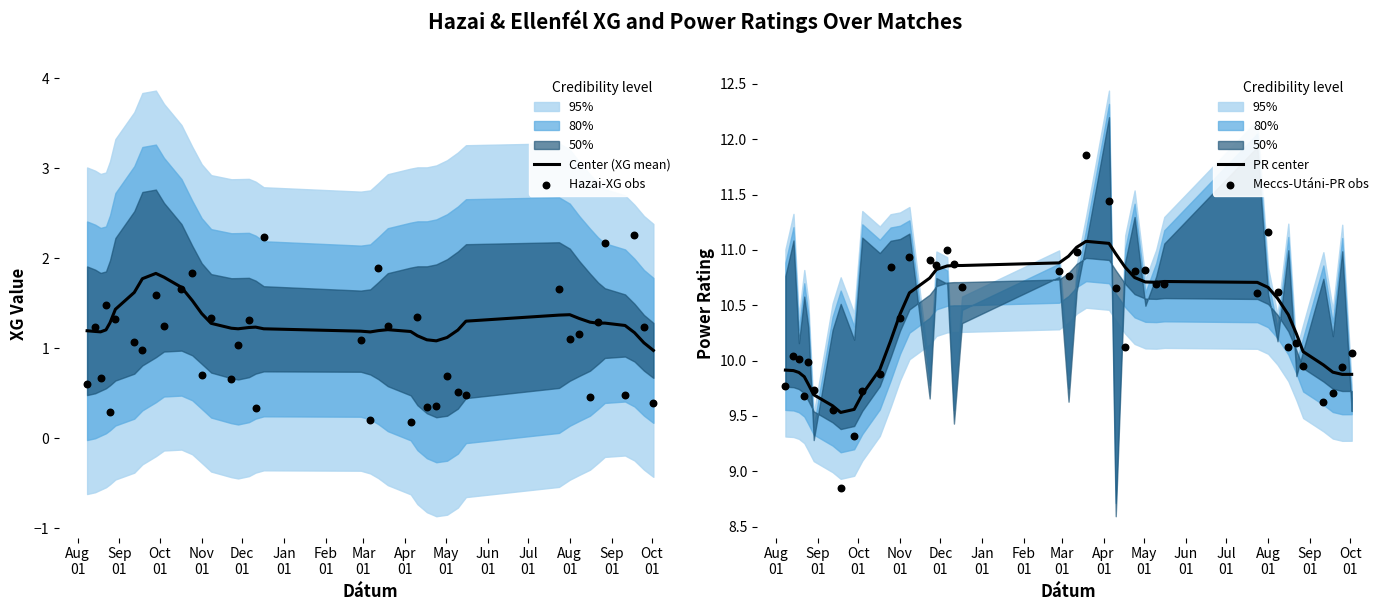

At how many categories does at least one series exceed 5?

40